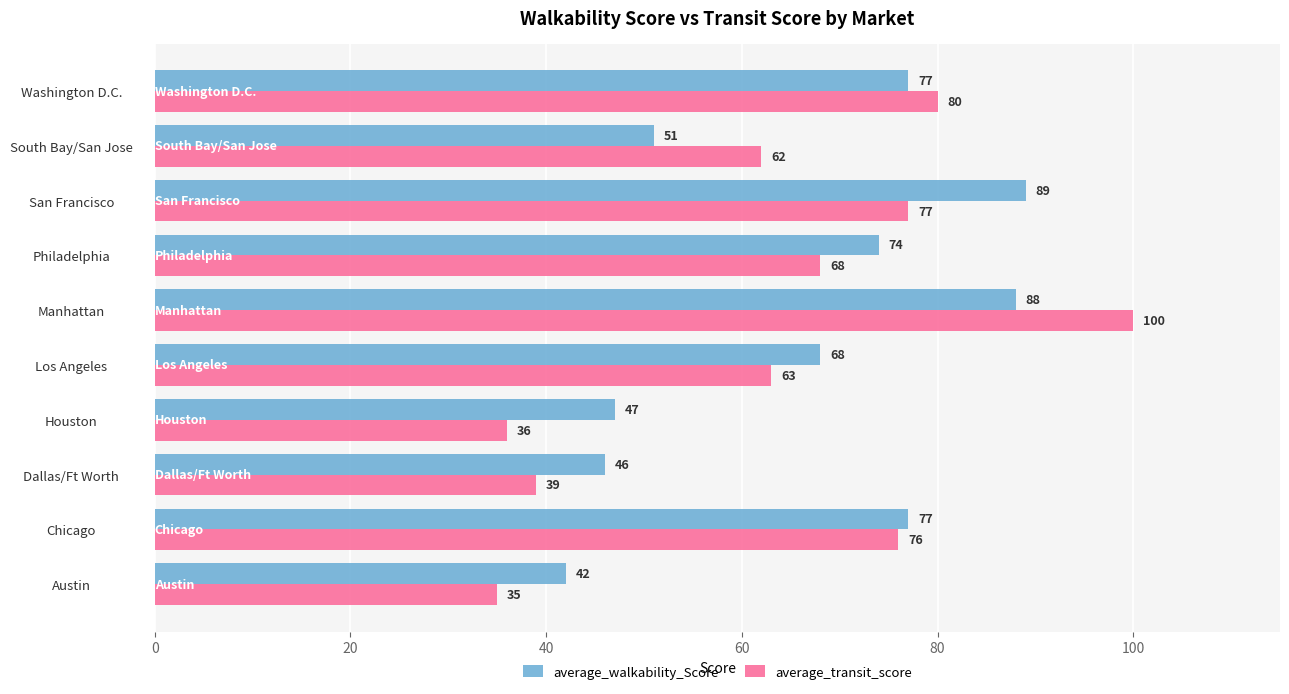

Which series has the largest total across all categories?

average_walkability_Score